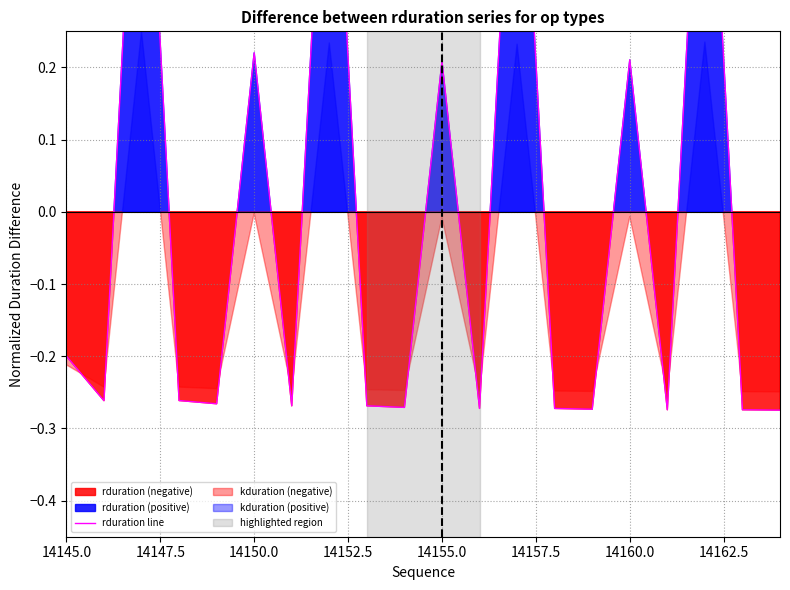

Does the chart have visible grid lines?

Yes